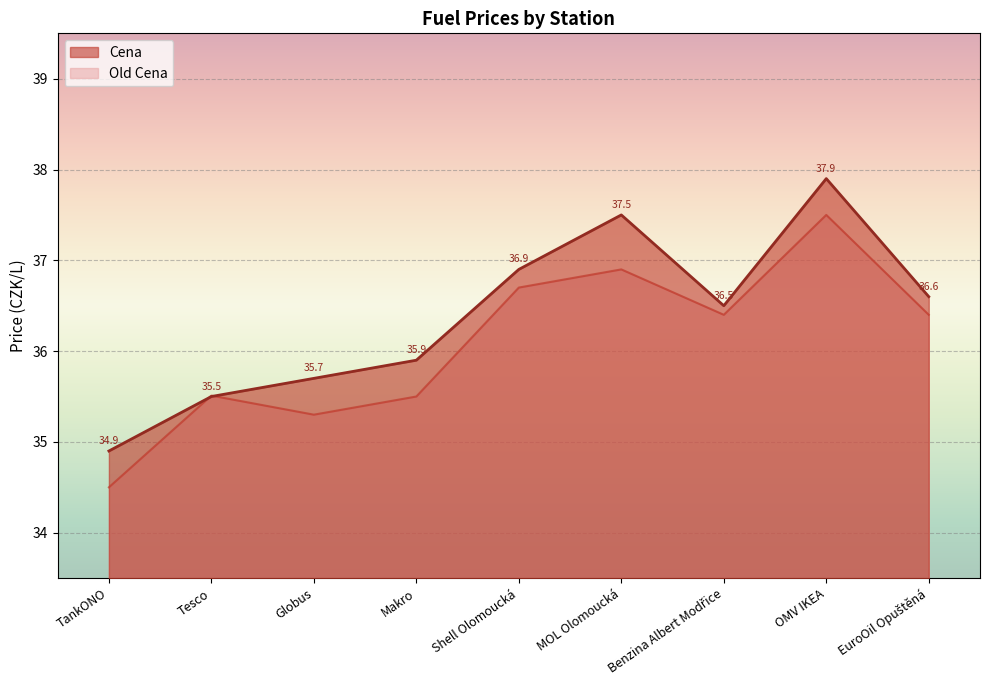

What is the minimum value for Old Cena?

34.5